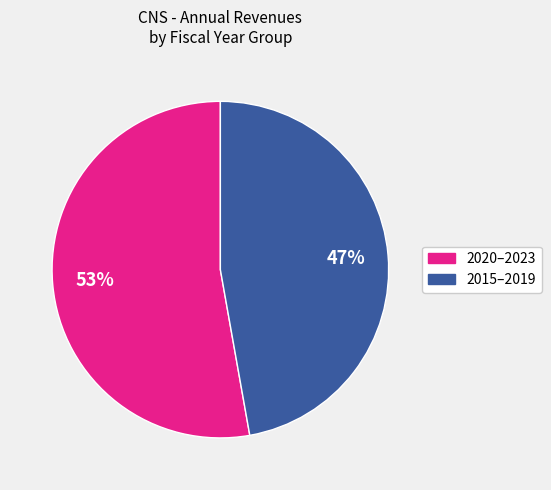

Does any single category account for the majority?

Yes